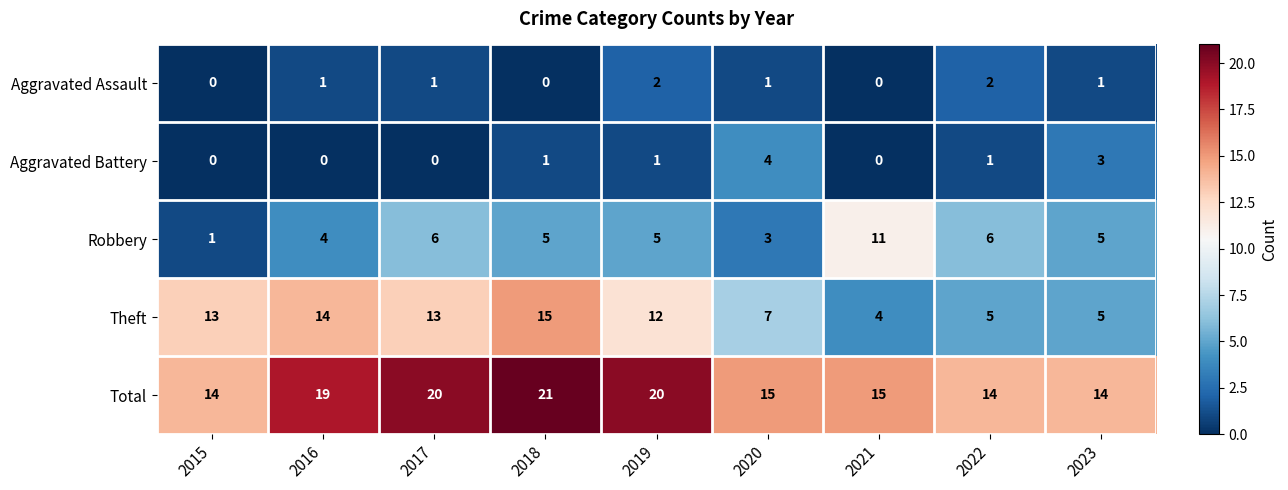

Which series has the widest spread of values?

Theft